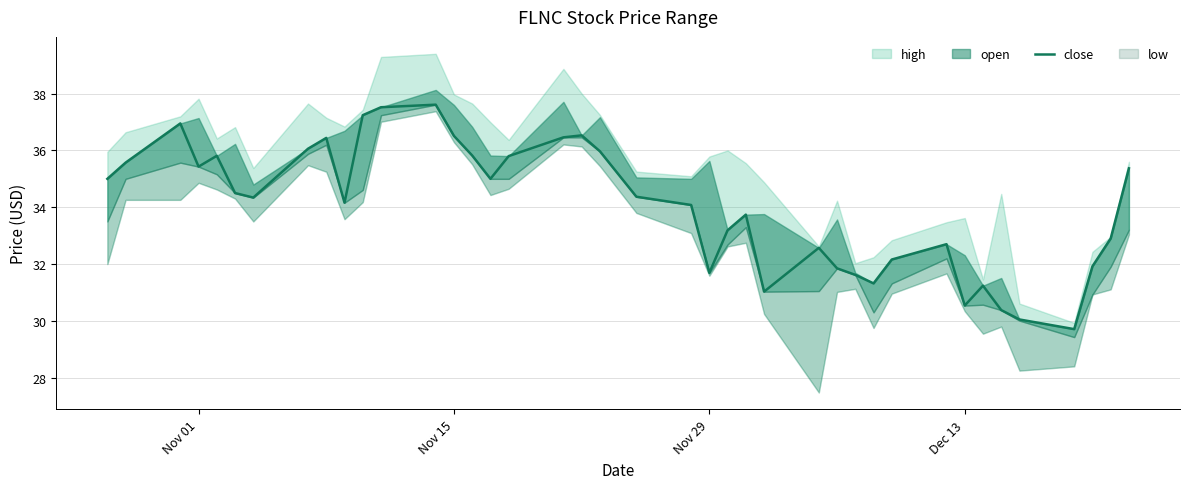

What position from the left is Nov 29?

3